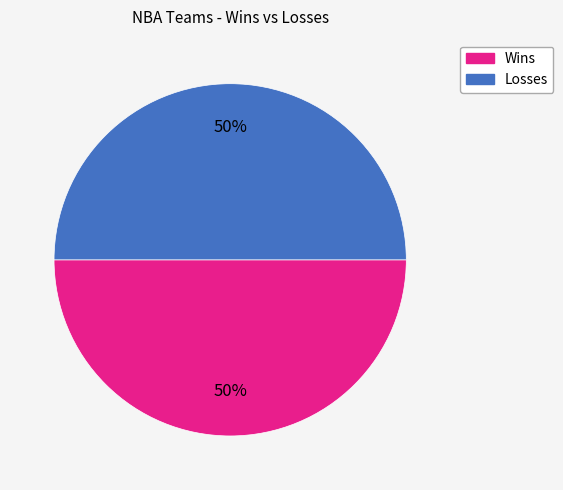

Is the sum of Losses and Wins greater than half?

Yes